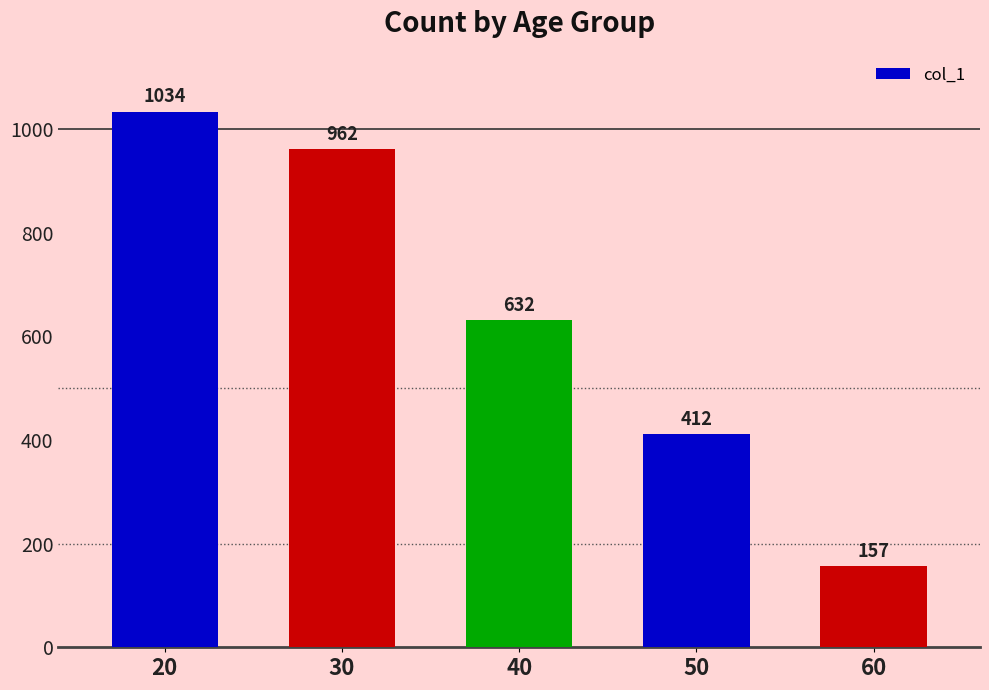

Between 20 and 60, which is larger?

20